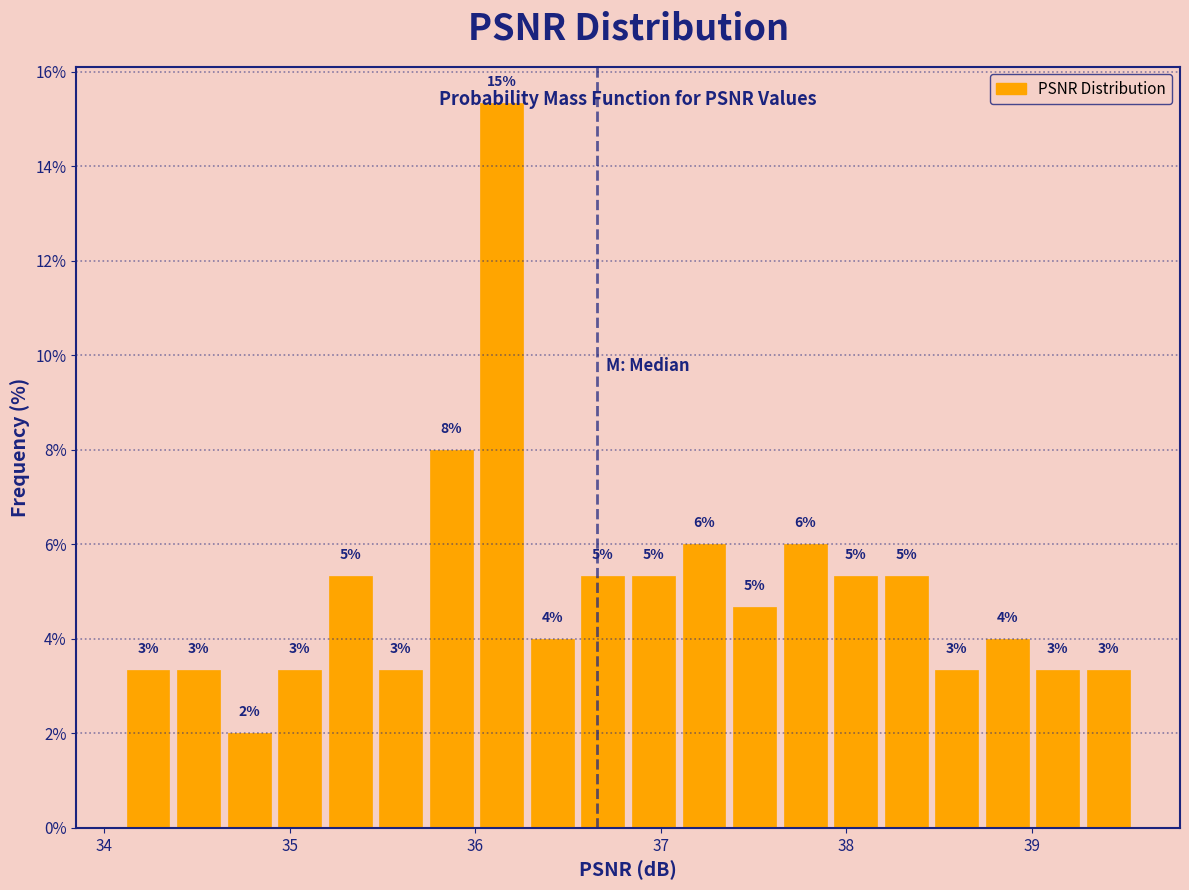

Around what value on the x-axis is the tallest bar? Give the approximate position of its centre, as read against the axis.

36.1